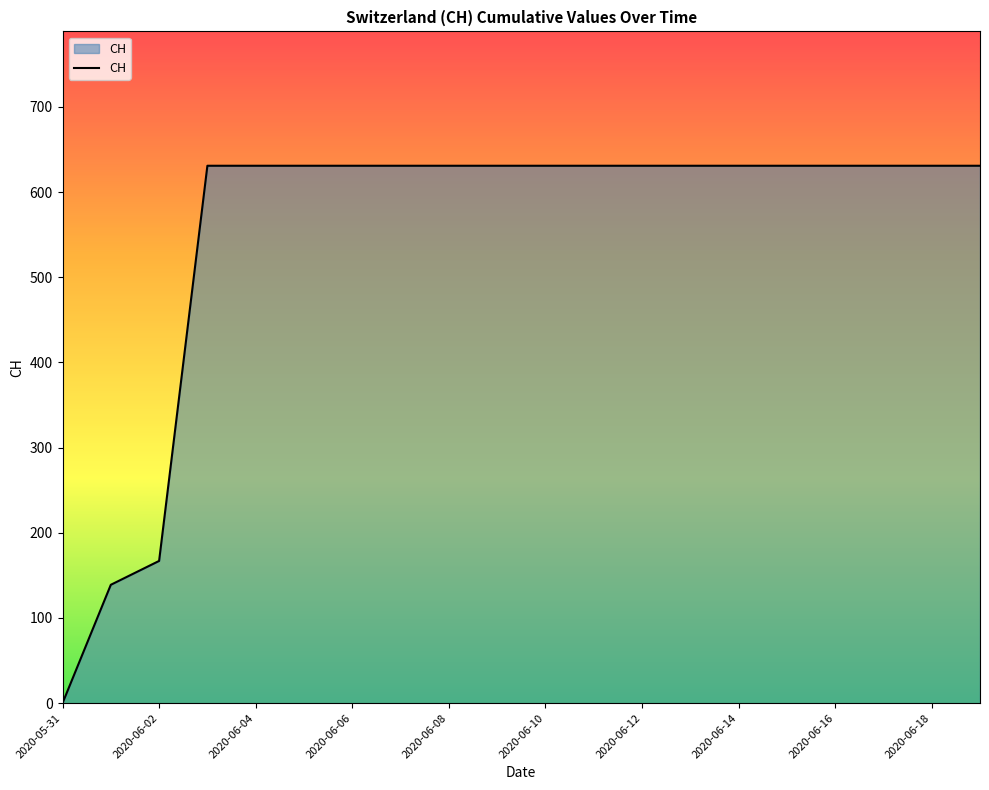

What is the difference between the maximum and minimum values?

631